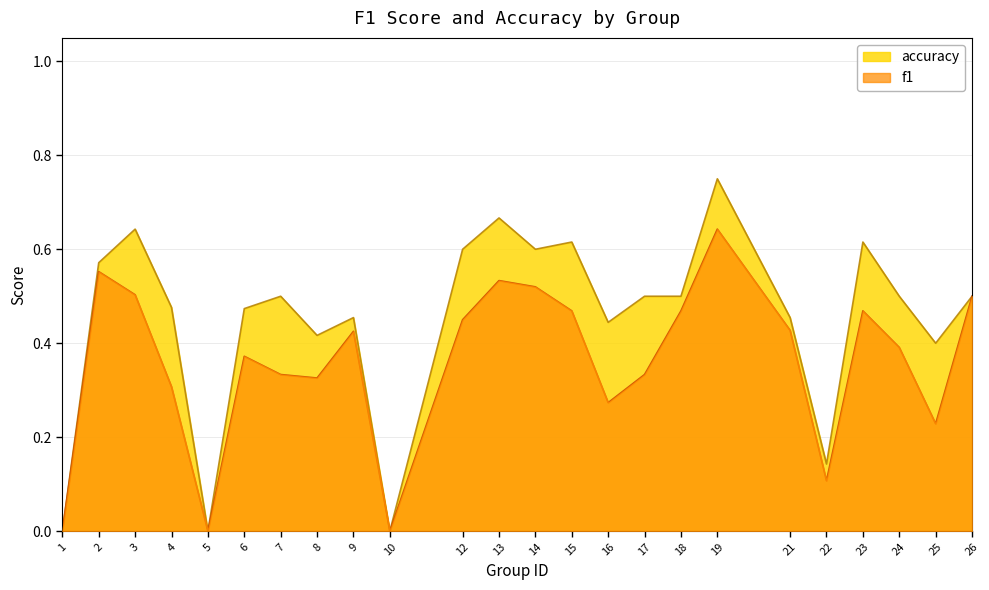

What is the sum of all f1 values?

8.6